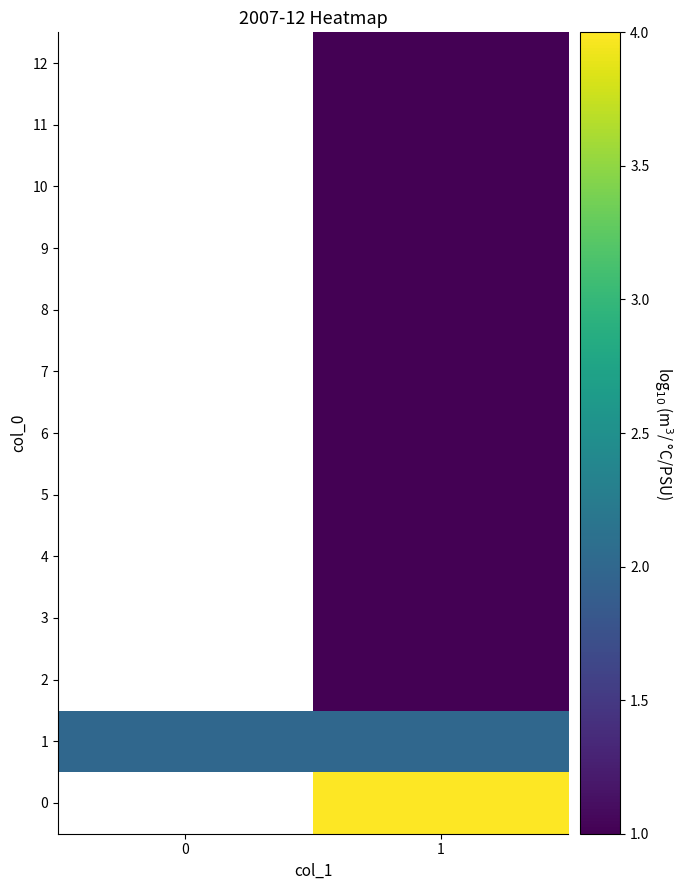

Rank the series by their average value, from highest to lowest.

0, 1, 2, 3, 4, 5, 6, 7, 8, 9, 10, 11, 12